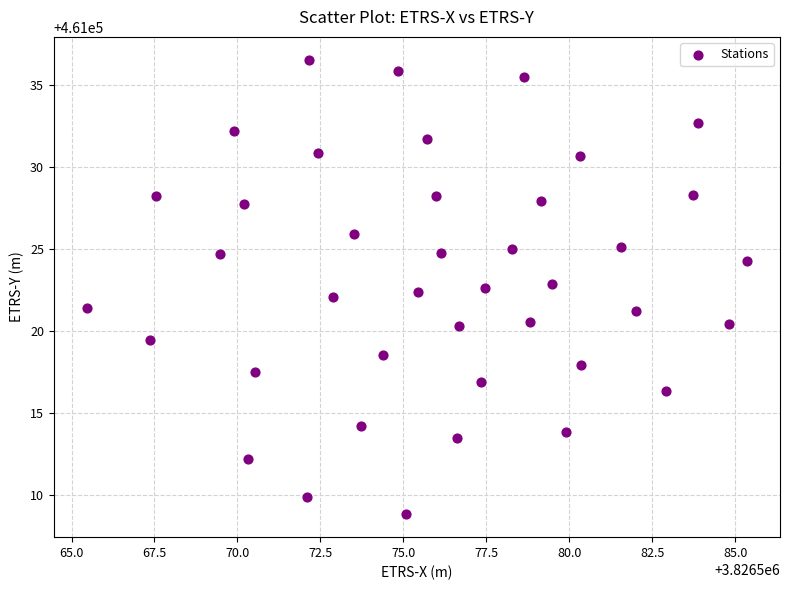

What is the range of X values (max minus min)?

19.9